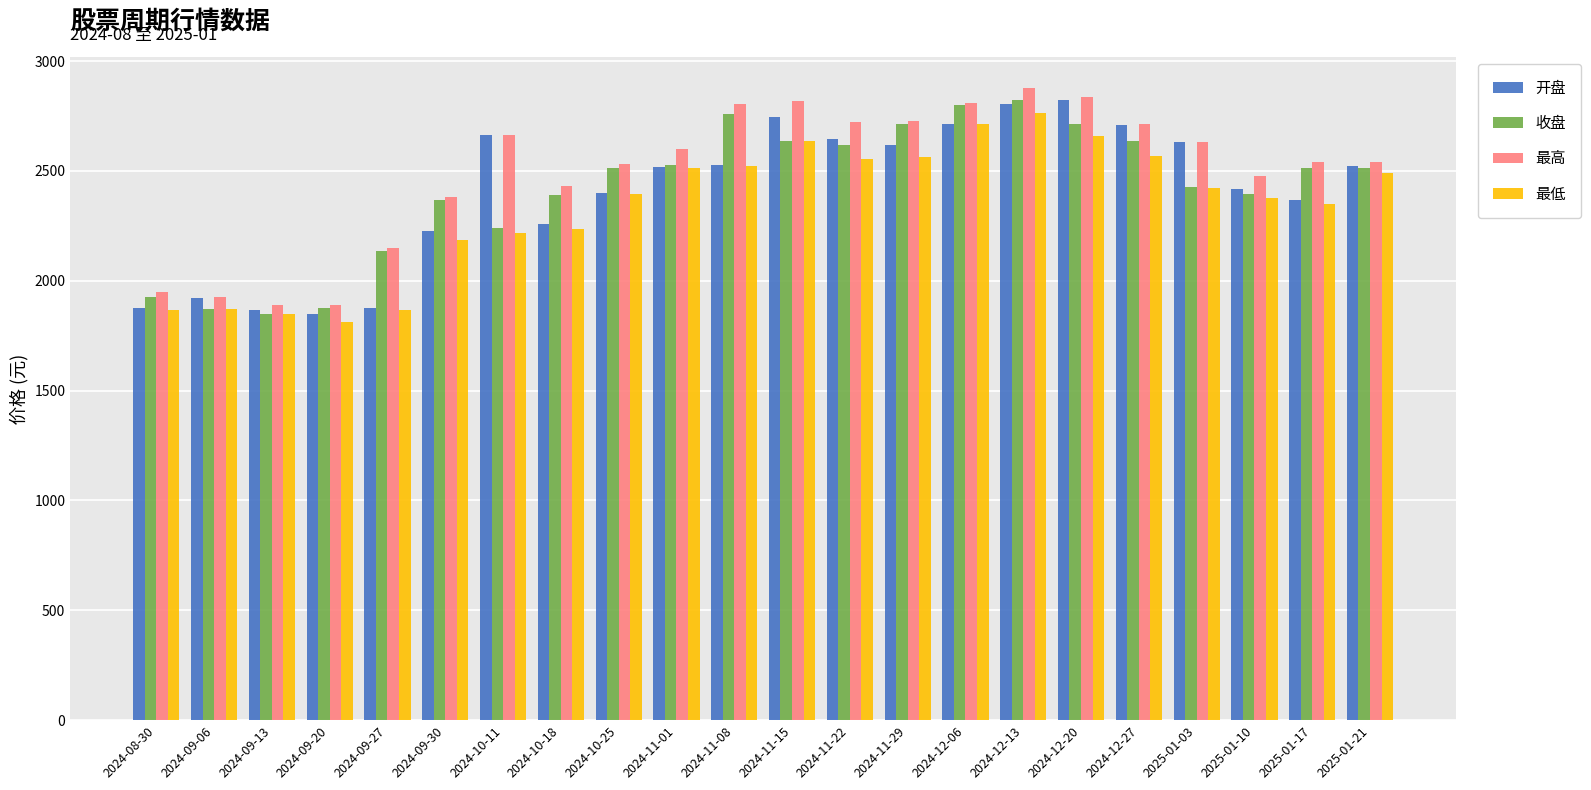

Where does the 收盘 series first go above 2513?

2024-11-01